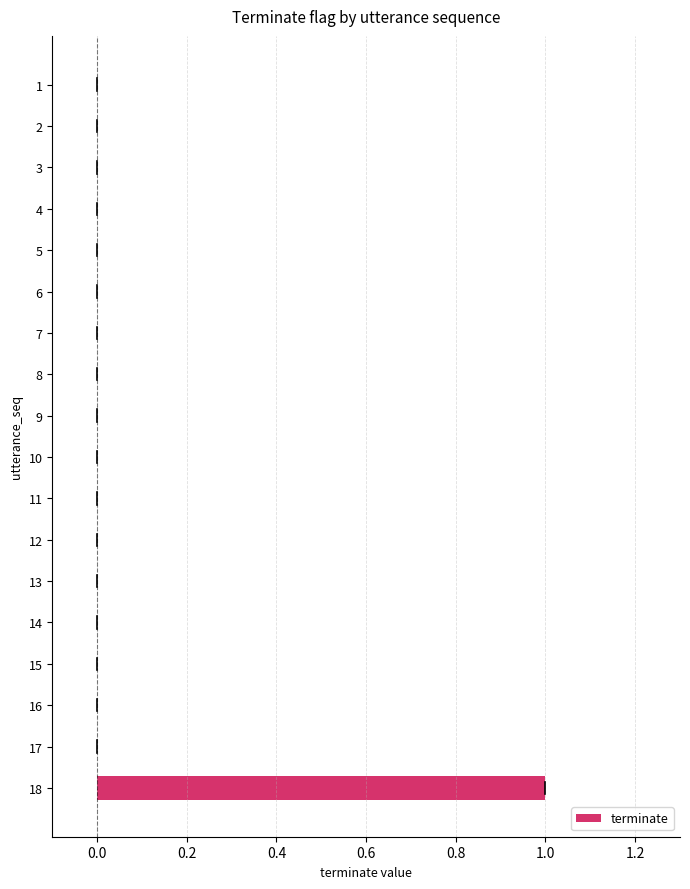

Reading top to bottom, transcribe all the data shown in this chart.

1=0	2=0	3=0	4=0	5=0	6=0	7=0	8=0	9=0	10=0	11=0	12=0	13=0	14=0	15=0	16=0	17=0	18=1